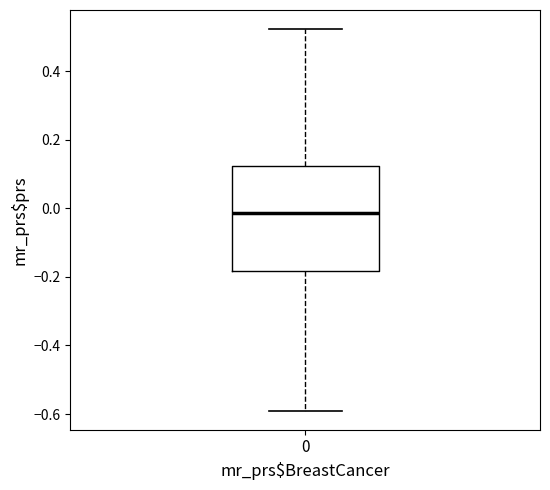

Read this box plot against the y-axis: the position of the median line, the range covered by the box, and the ends of both whiskers. The values are not printed on the chart, so give them approximately, as read against the axis.

median -0.02, box -0.18 to 0.12, whiskers -0.60 to 0.52